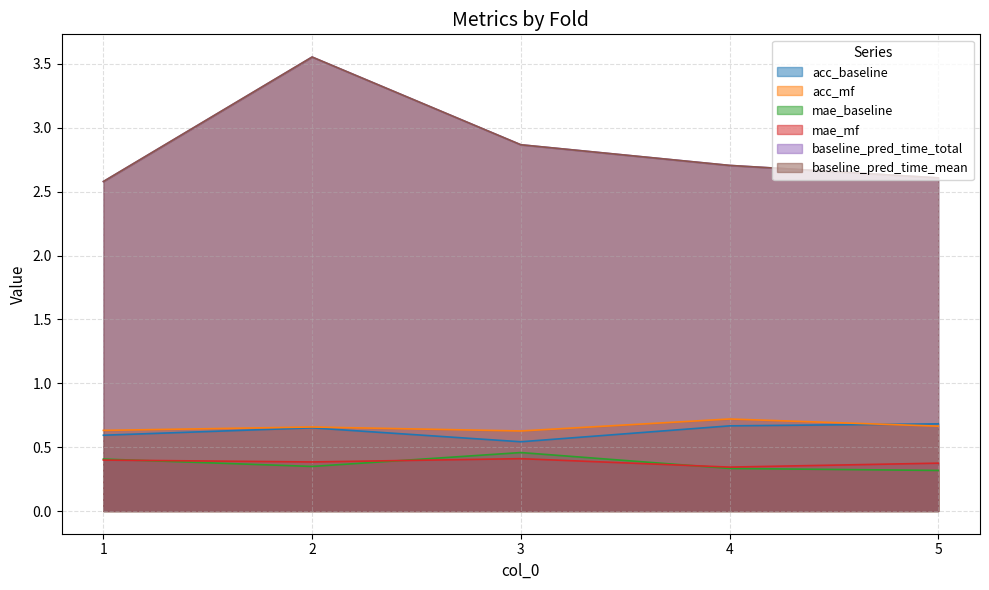

What is the total value across all series at 1?

7.2